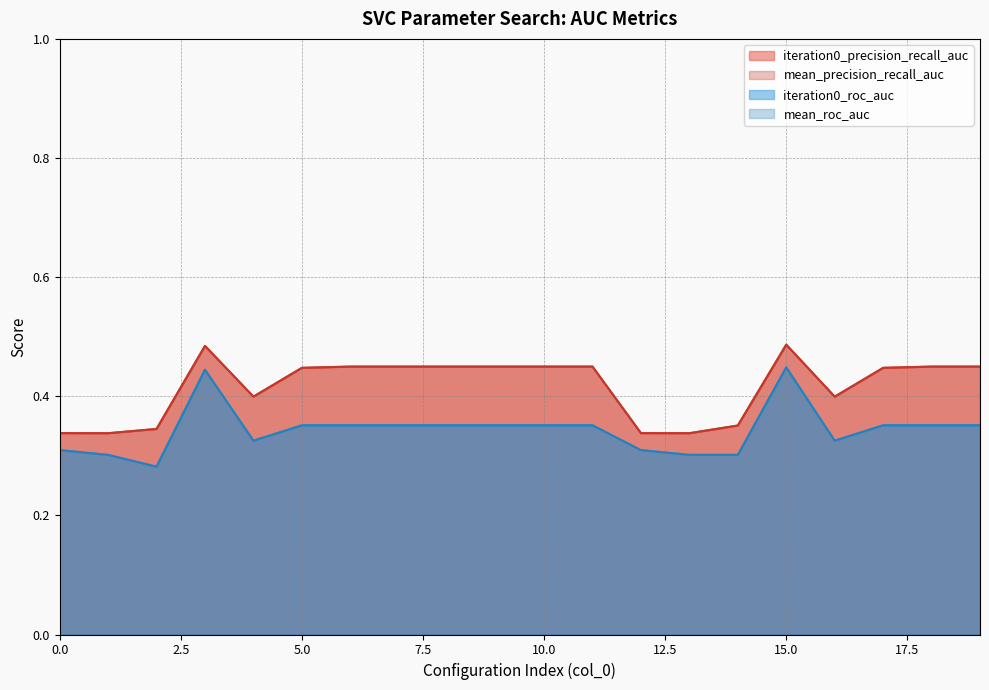

At which category is the sum across all series the highest?

15